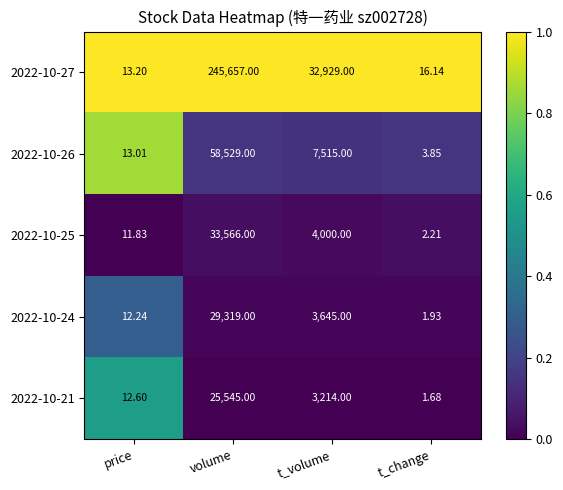

Where is 2022-10-24 nearest to the value 14660?

t_volume